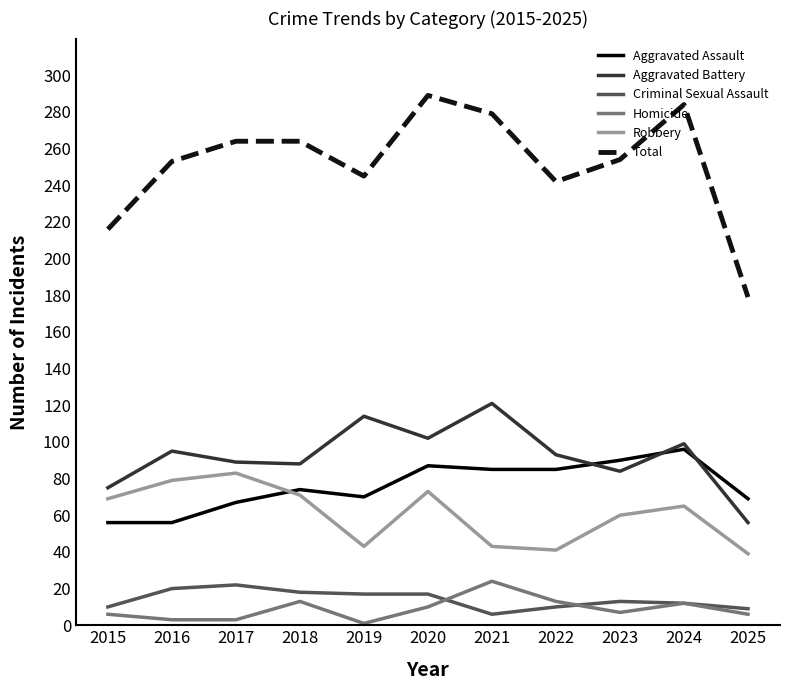

Is this an area chart (filled region under the line)?

No